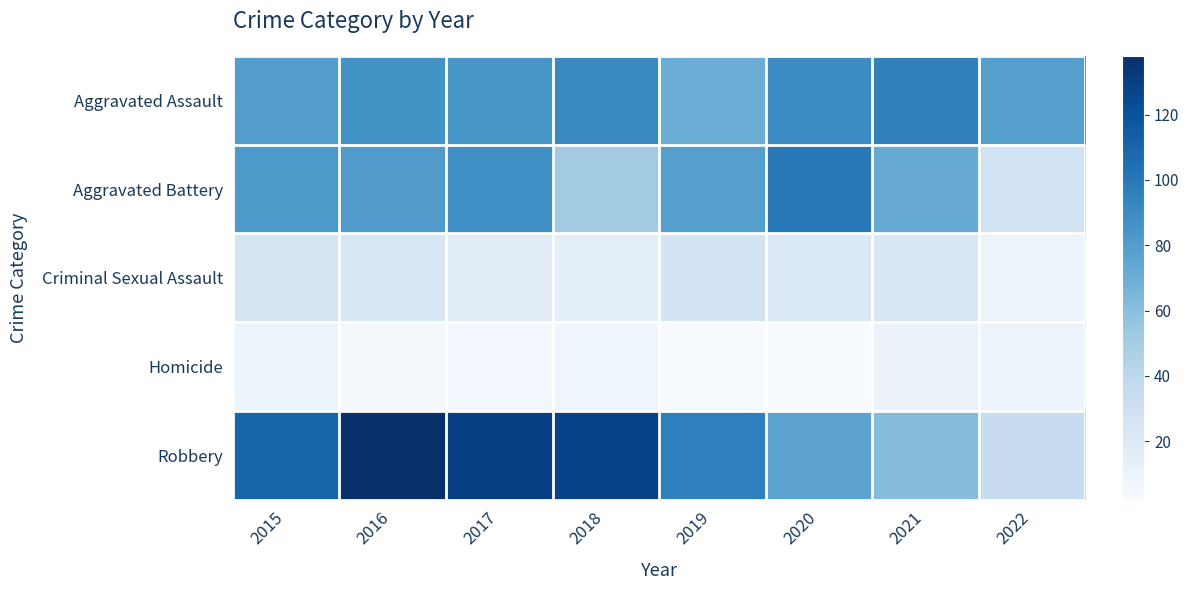

Reading right to left, list all the values displayed in this chart.

Aggravated Assault: 2022=79	2021=95	2020=90	2019=70	2018=91	2017=84	2016=86	2015=80
Aggravated Battery: 2022=28	2021=72	2020=100	2019=79	2018=51	2017=88	2016=81	2015=82
Criminal Sexual Assault: 2022=10	2021=23	2020=21	2019=27	2018=15	2017=17	2016=24	2015=26
Homicide: 2022=9	2021=11	2020=2	2019=3	2018=8	2017=6	2016=5	2015=9
Robbery: 2022=34	2021=61	2020=76	2019=96	2018=128	2017=130	2016=138	2015=110